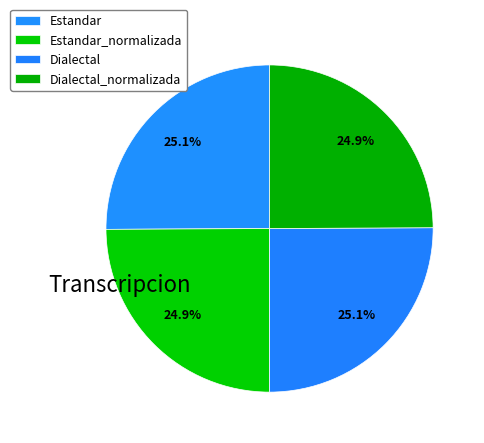

To the nearest percent, what is the average slice percentage?

25%